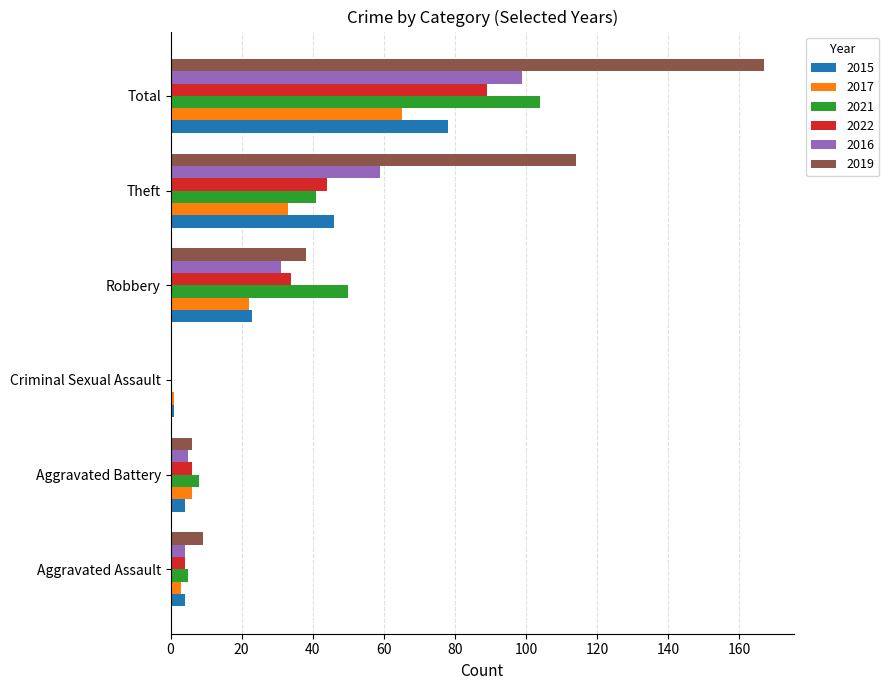

Which category has the highest value in the 2016 series?

Total